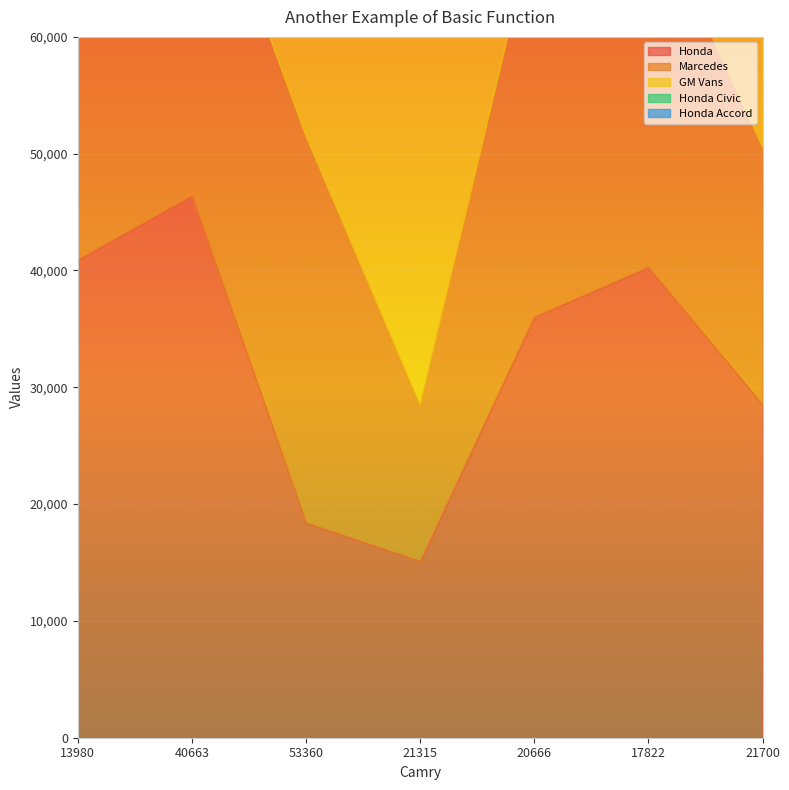

The GM Vans series shows 8883 at 21700. True or false?

False